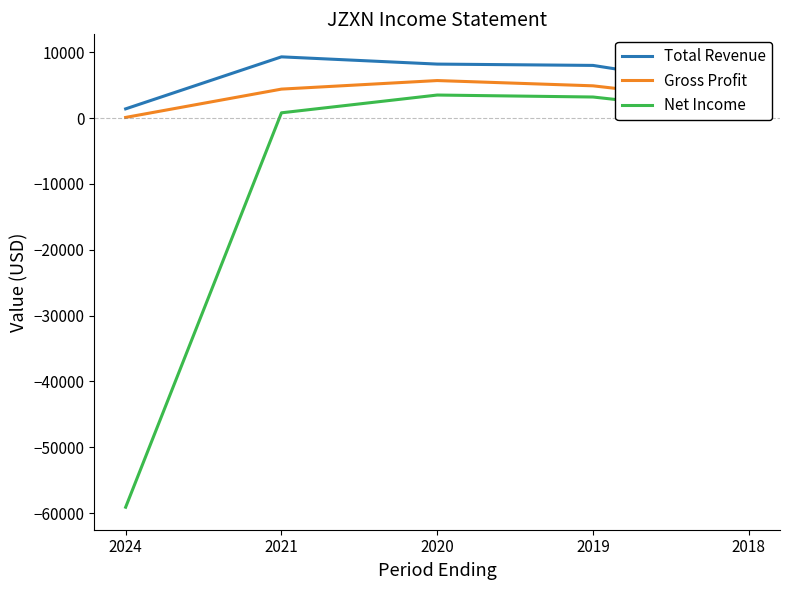

True or false: Net Income and Gross Profit intersect in this chart.

False